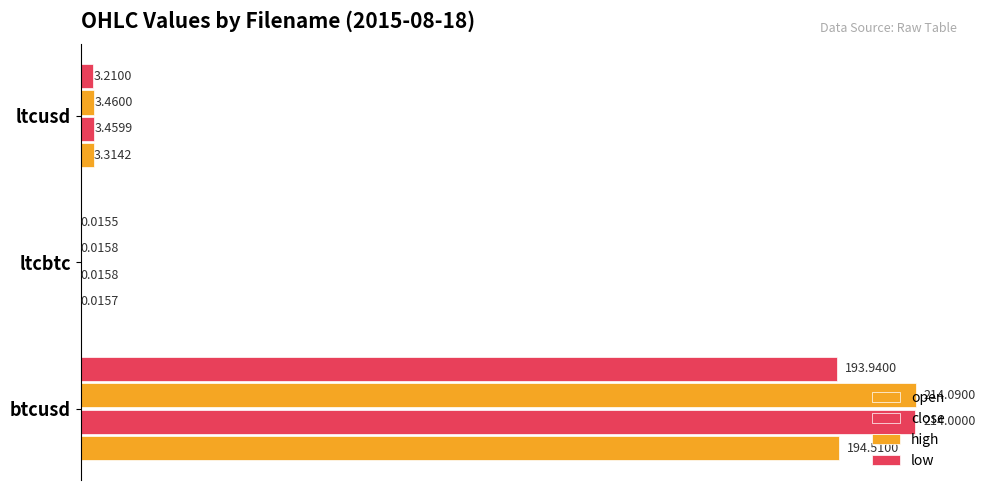

How many values in the high series exceed 3?

2